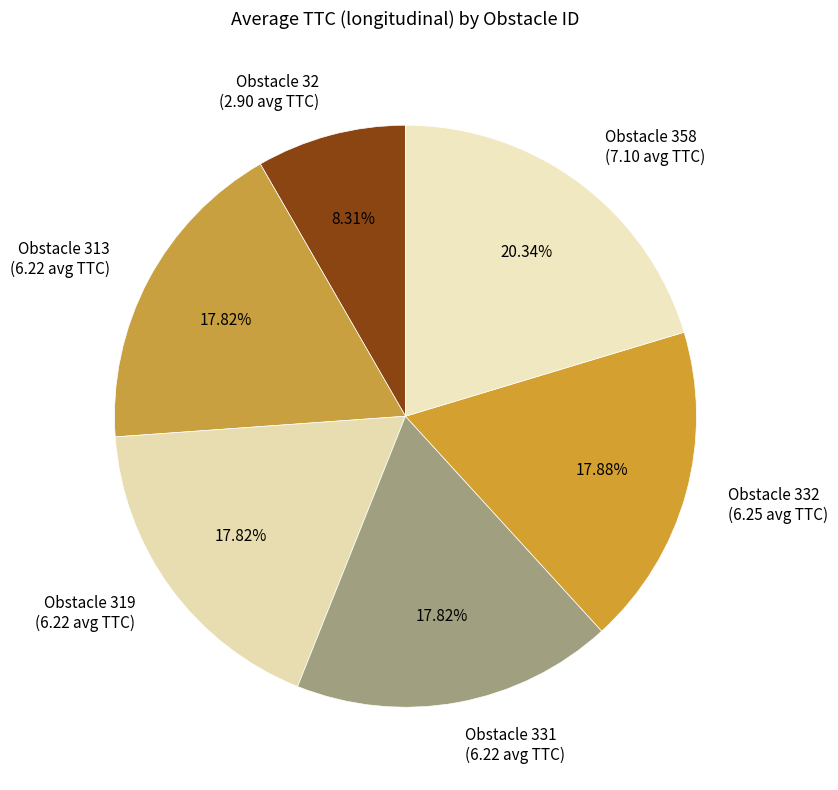

Is there a majority slice in this chart?

No